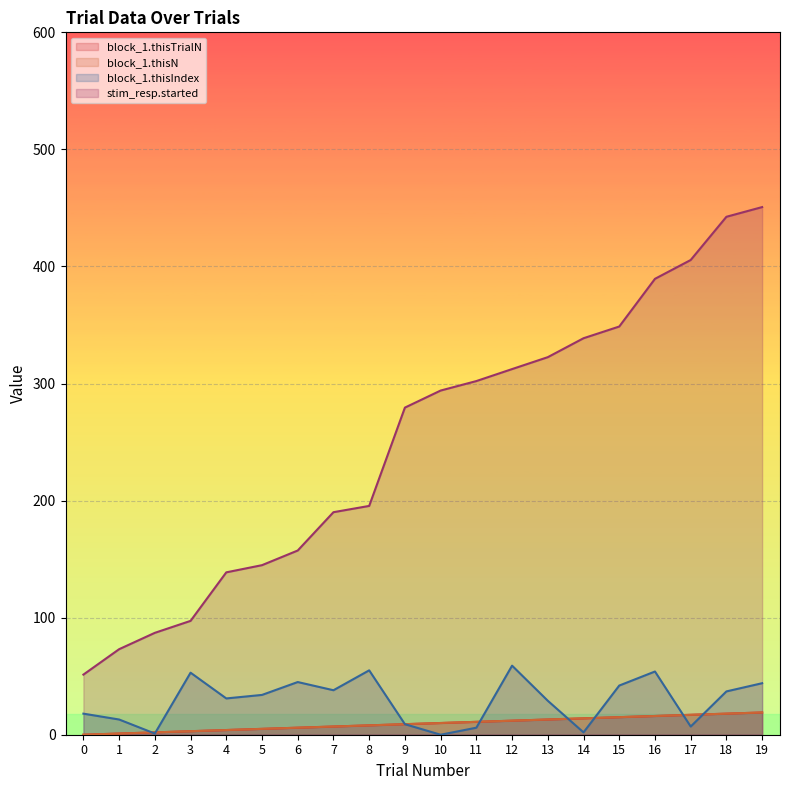

What is the maximum value for block_1.thisTrialN?

19.0